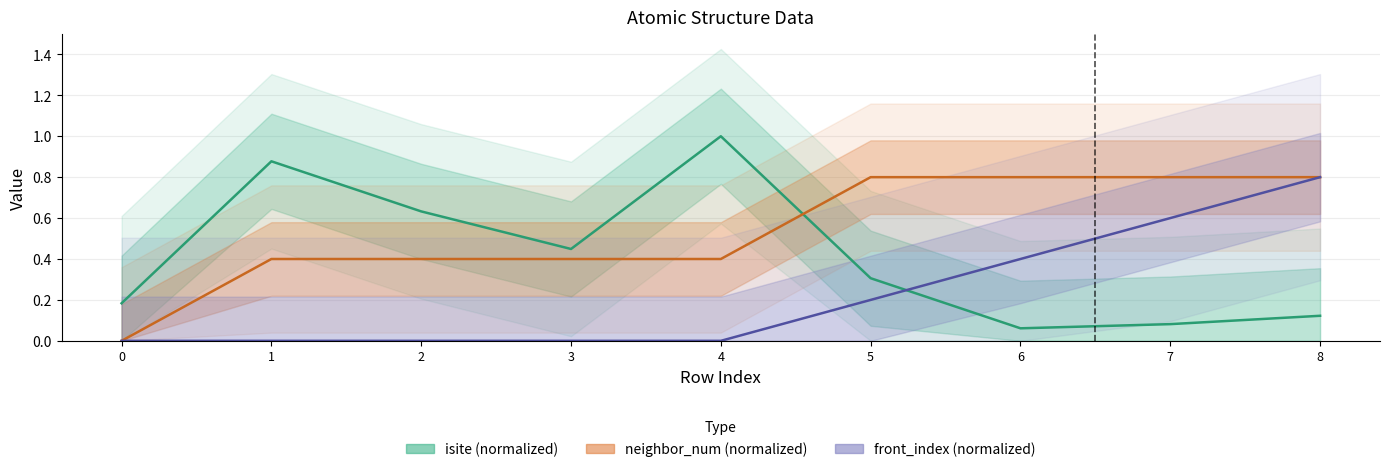

Reading left to right, list all the values displayed in this chart.

isite (normalized): 0=0.2	1=0.9	2=0.6	3=0.4	4=1.0	5=0.3	6=0.1	7=0.1	8=0.1
neighbor_num (normalized): 0=0.0	1=0.4	2=0.4	3=0.4	4=0.4	5=0.8	6=0.8	7=0.8	8=0.8
front_index (normalized): 0=0.0	1=0.0	2=0.0	3=0.0	4=0.0	5=0.2	6=0.4	7=0.6	8=0.8